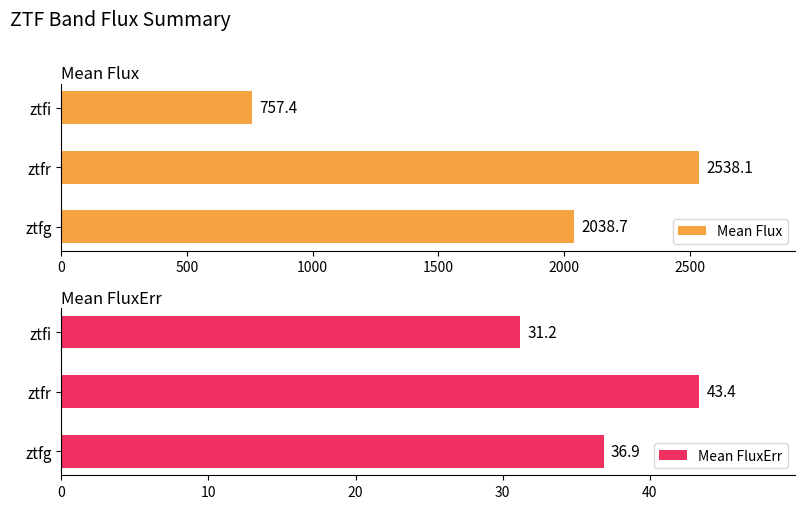

What is the average value of the Mean Flux series?

1778.1